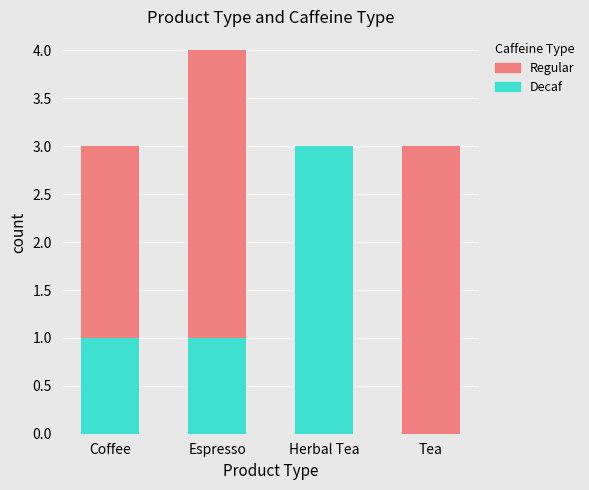

The Decaf series shows 1 at Coffee. True or false?

True